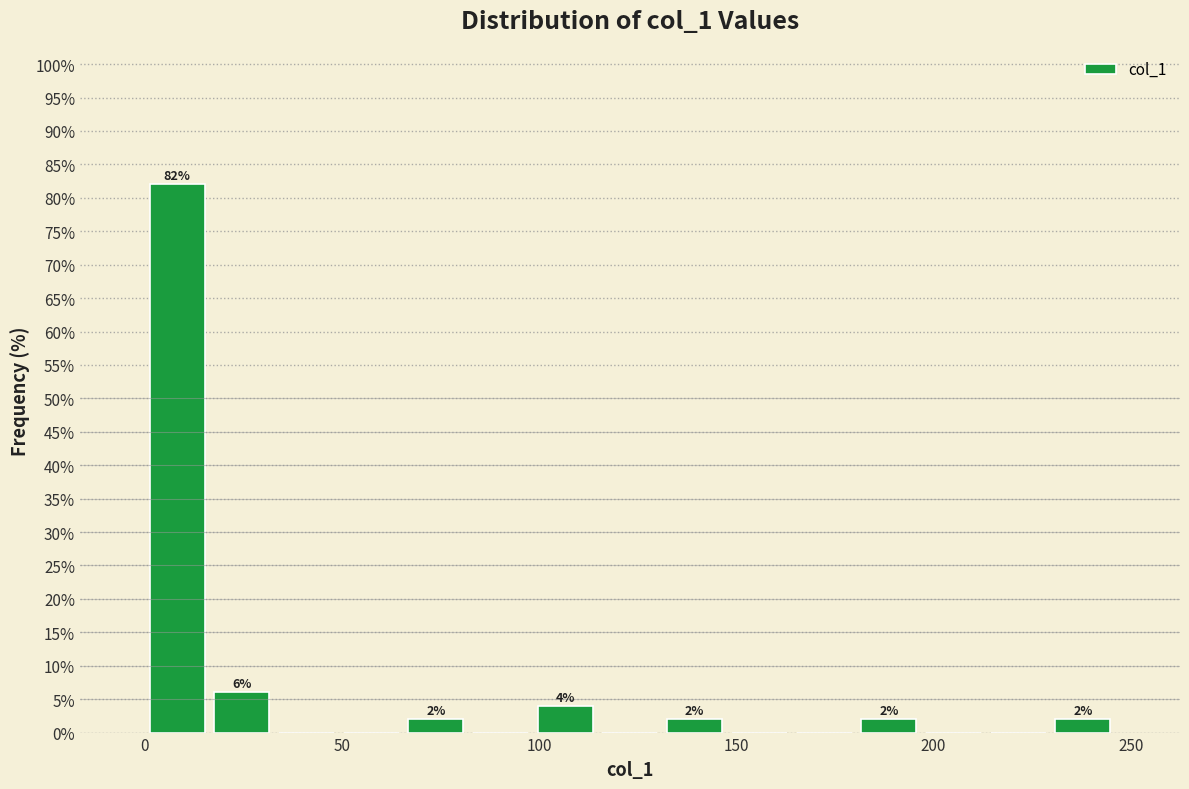

Around what value on the x-axis is the tallest bar? Give the approximate position of its centre, as read against the axis.

10